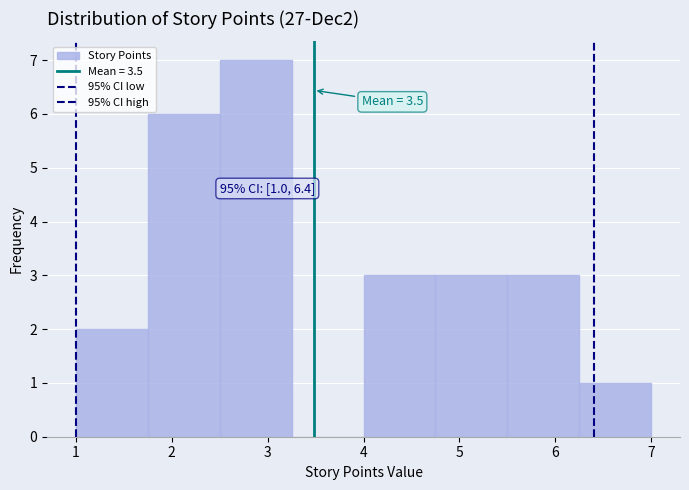

Which range on the x-axis has the tallest bar?

2.50 to 3.25